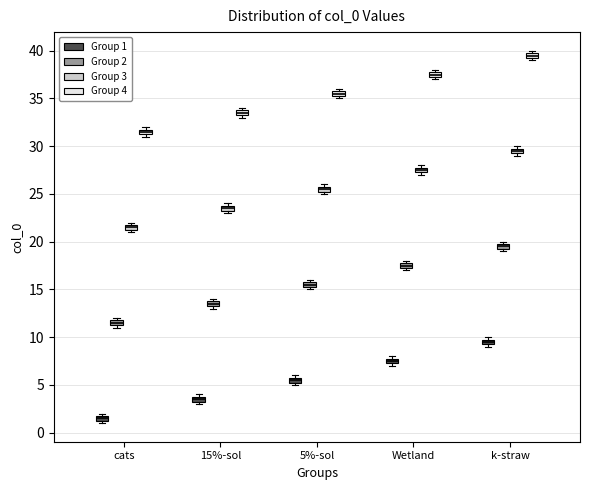

Which box has the highest median line?

k-straw (Group 4)